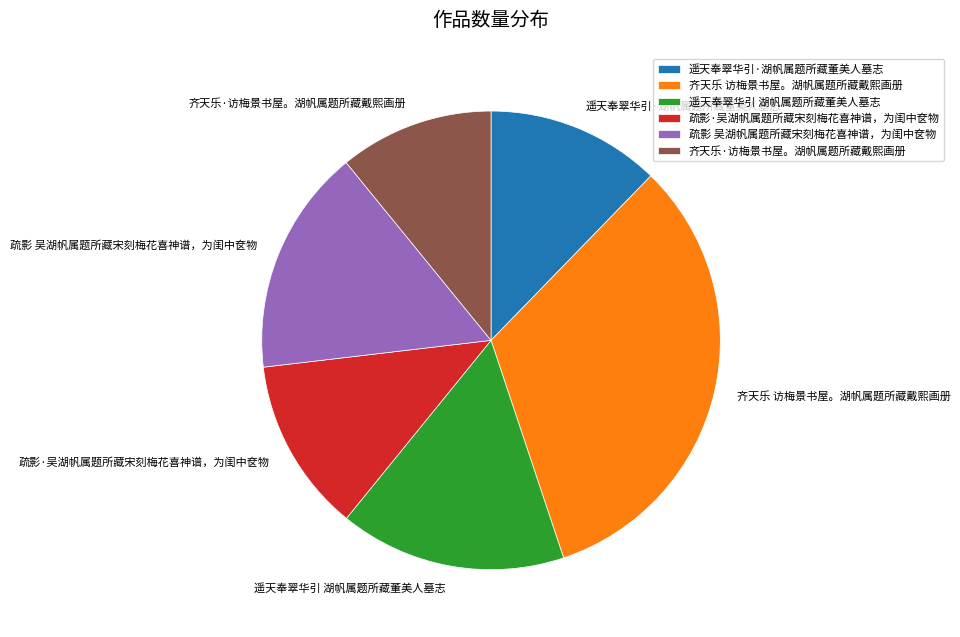

What is the ratio of the value at 遥天奉翠华引·湖帆属题所藏董美人墓志 to the value at 遥天奉翠华引 湖帆属题所藏董美人墓志?

0.8